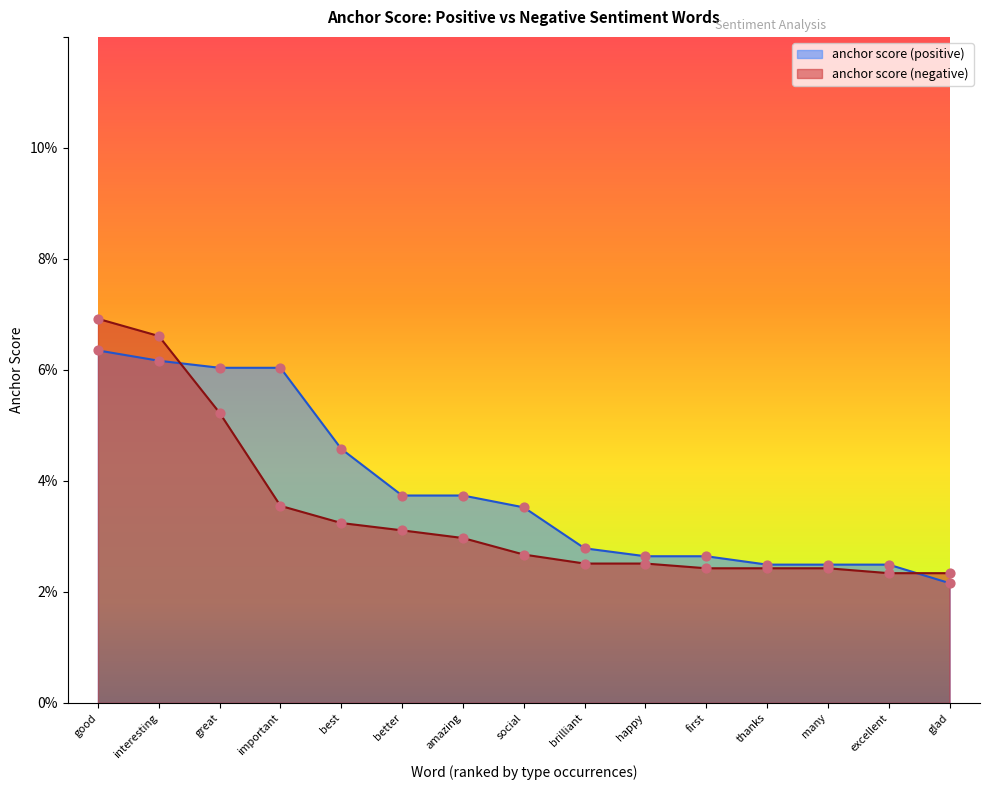

What are all the series names shown in the legend?

anchor score (positive), anchor score (negative)